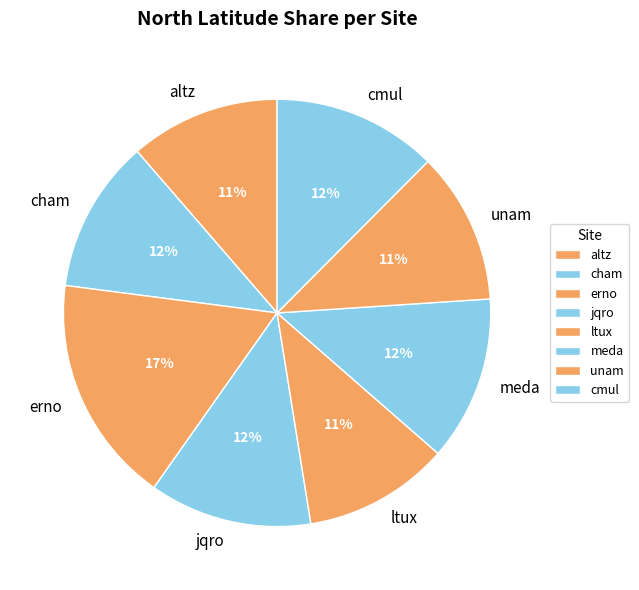

Does ltux represent more than half of the total?

No